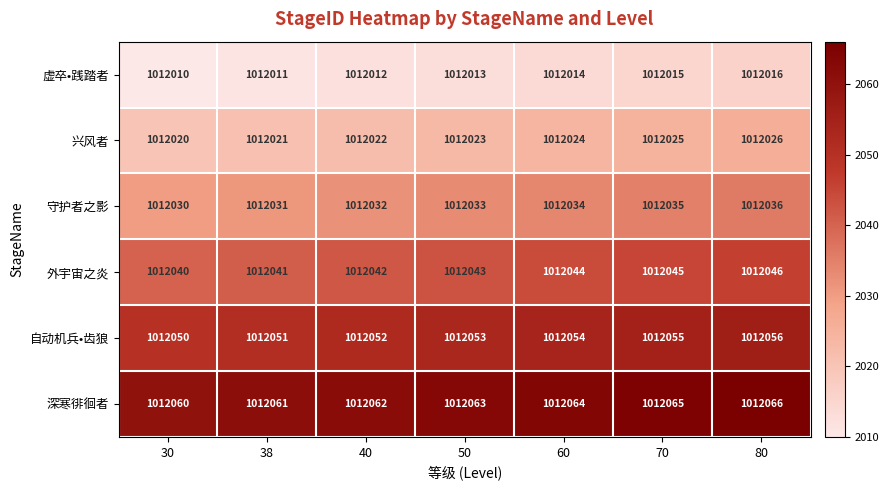

What is the spread (max minus min) of values at 30?

50